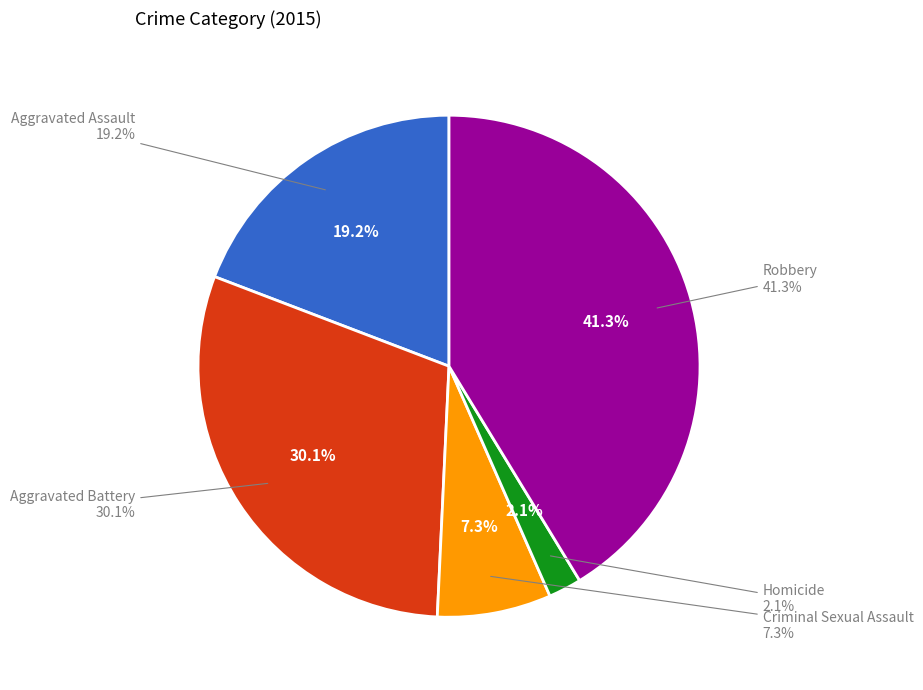

Does Homicide represent more than half of the total?

No